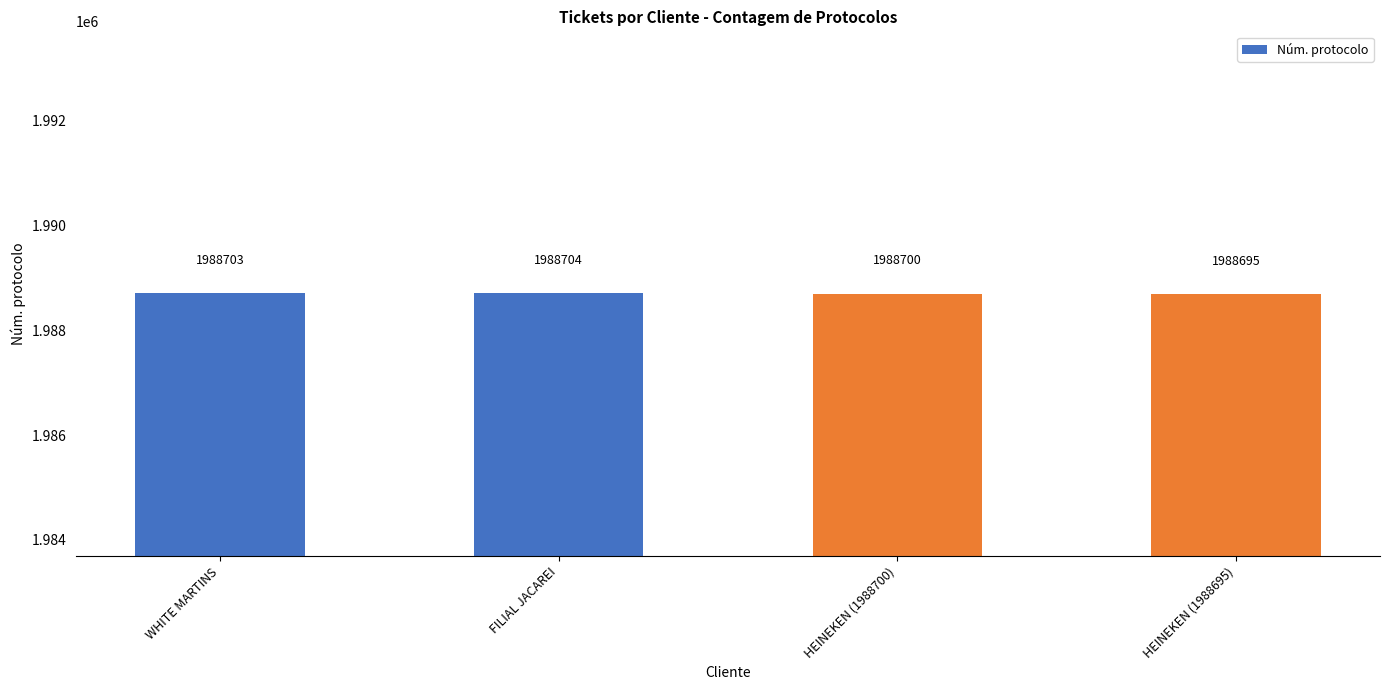

What is the label of the 1st bar from the left?

WHITE MARTINS